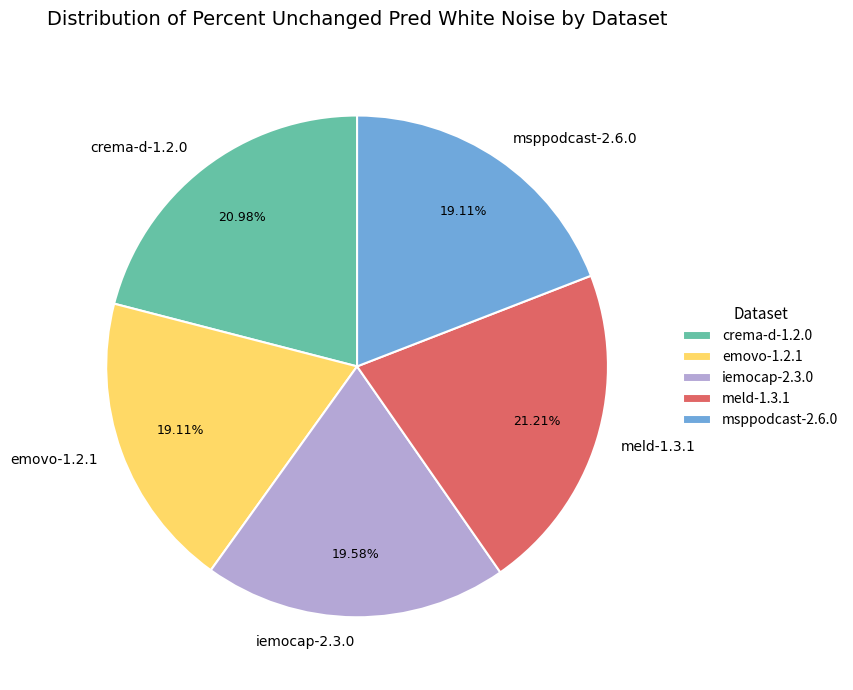

To the nearest percent, what is the average slice percentage?

20%